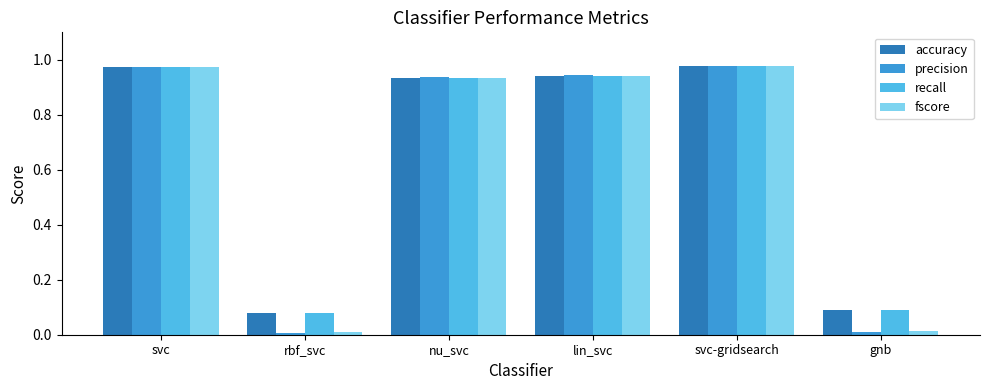

What is the average value of the fscore series?

0.6